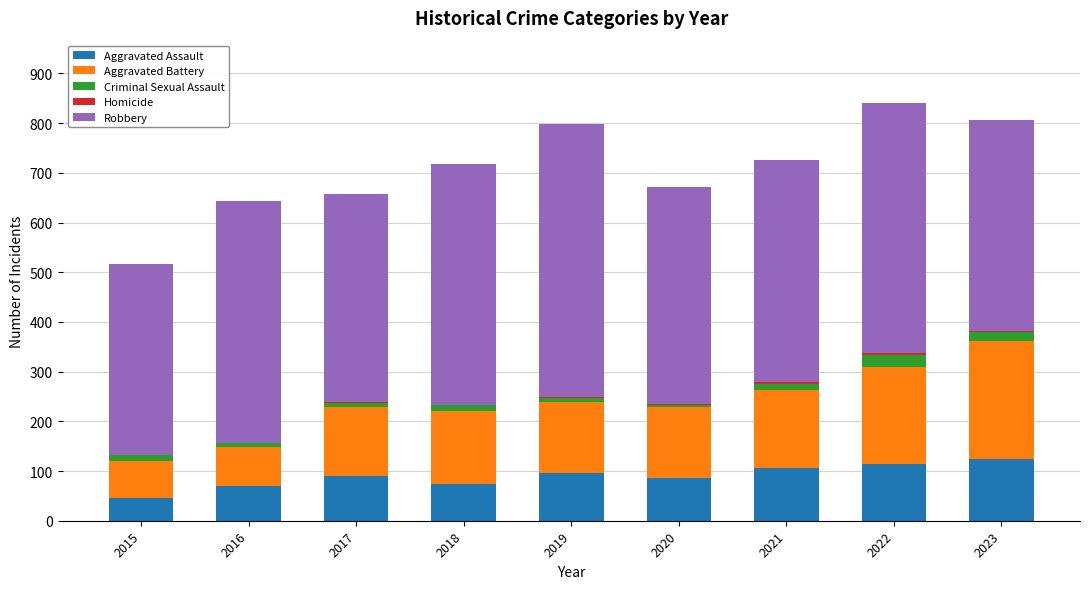

True or false: Aggravated Assault has a value of 124 at 2017.

False